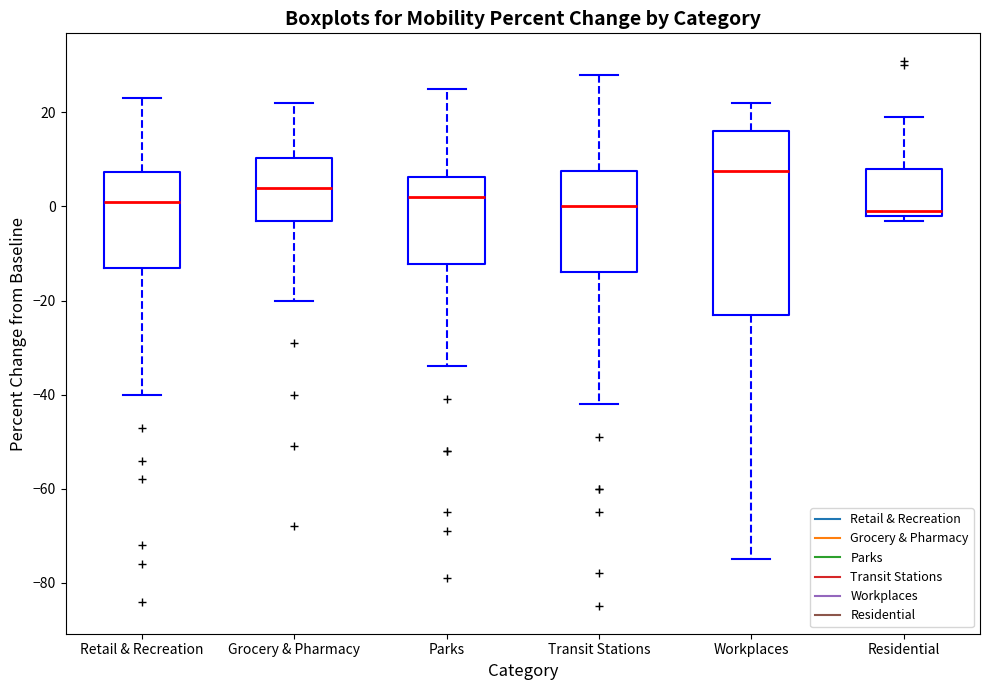

Reading left to right, transcribe this box plot: for each box, give where its median line is, the range the box spans, and where its two whiskers end, as read against the y-axis. The values are not printed on the chart, so give them approximately, as read against the axis.

Retail & Recreation: median 2, box -12 to 8, whiskers -40 to 24
Grocery & Pharmacy: median 4, box -2 to 10, whiskers -20 to 22
Parks: median 2, box -12 to 6, whiskers -34 to 26
Transit Stations: median 0, box -14 to 8, whiskers -42 to 28
Workplaces: median 8, box -22 to 16, whiskers -74 to 22
Residential: median 0, box -2 to 8, whiskers -2 (just below the box's lower edge) to 20